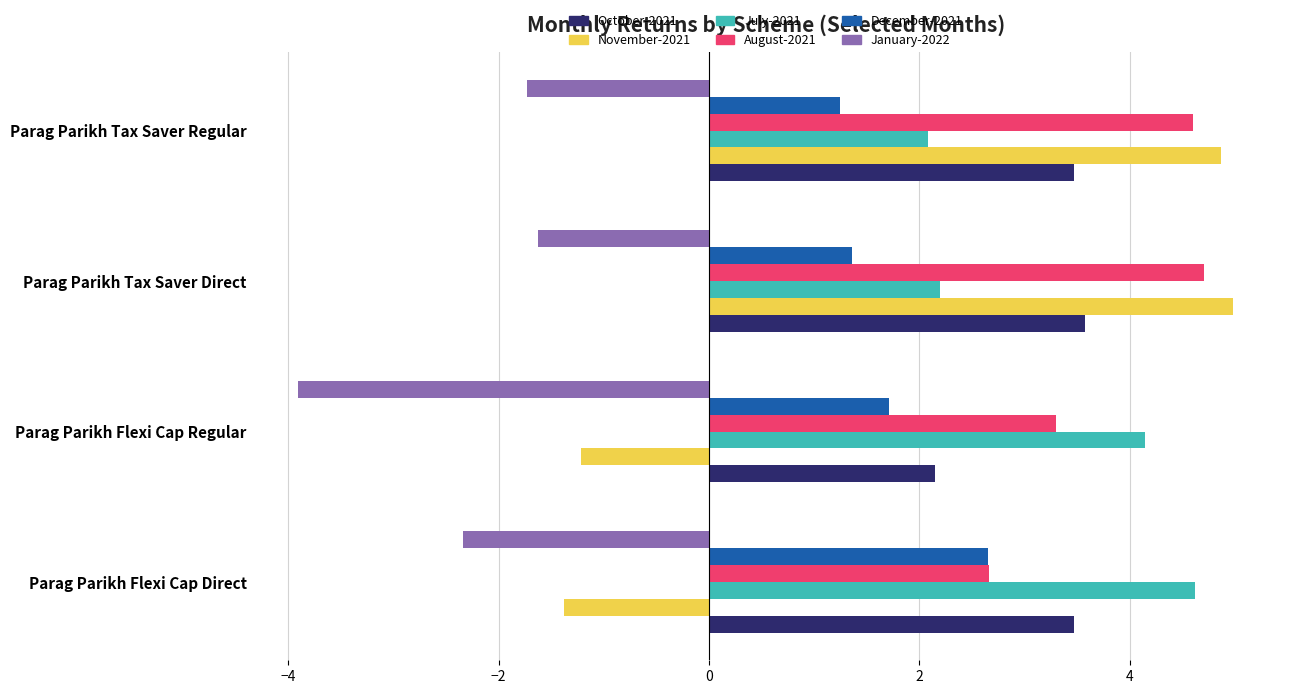

Read the November-2021 value at Parag Parikh Tax Saver Direct.

5.0